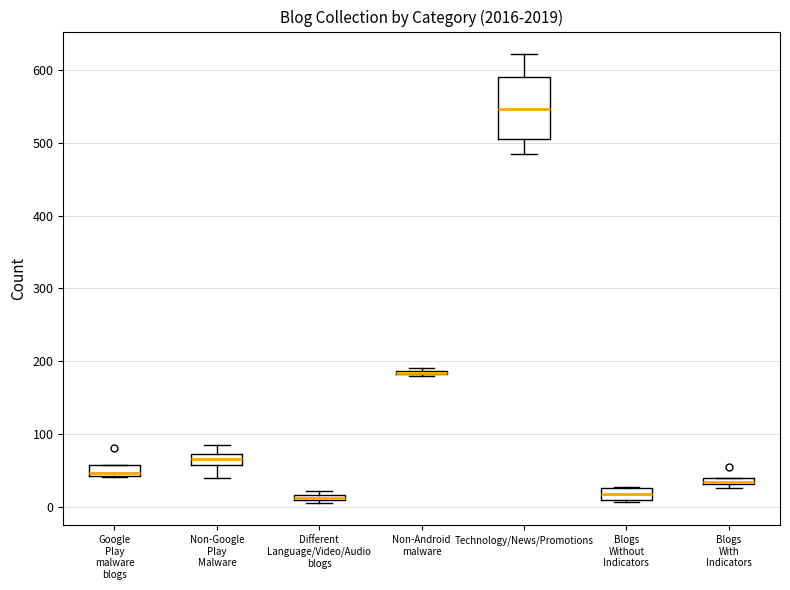

Where is the upper edge of the box for Blogs Without Indicators on the y-axis? The values are not printed on the chart, so give them approximately, as read against the axis.

30